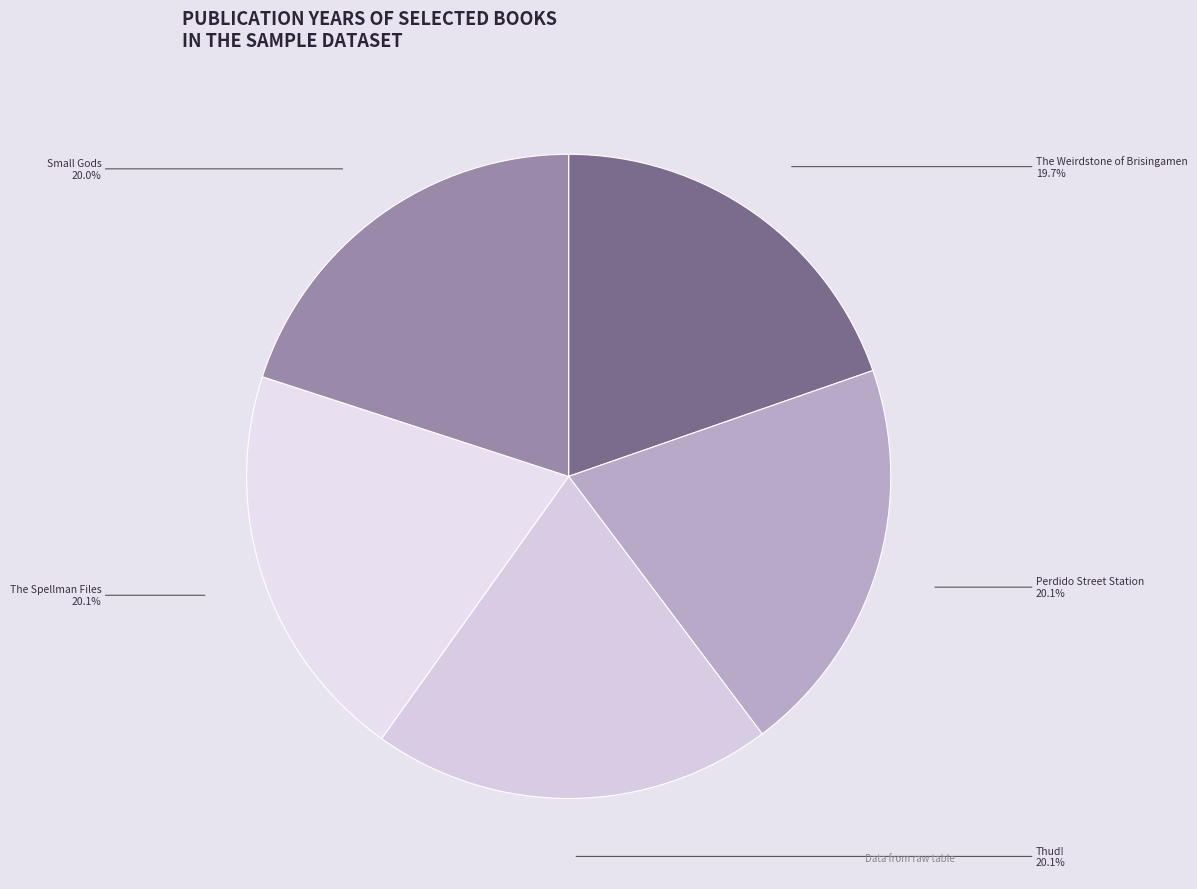

What percentage is the Small Gods slice, to the nearest percent?

20%